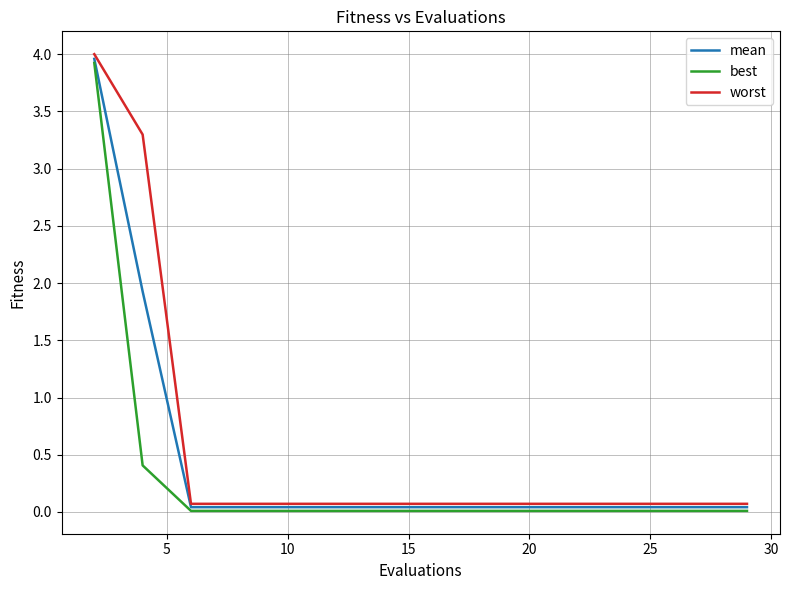

Which series has the largest range (max minus min)?

worst